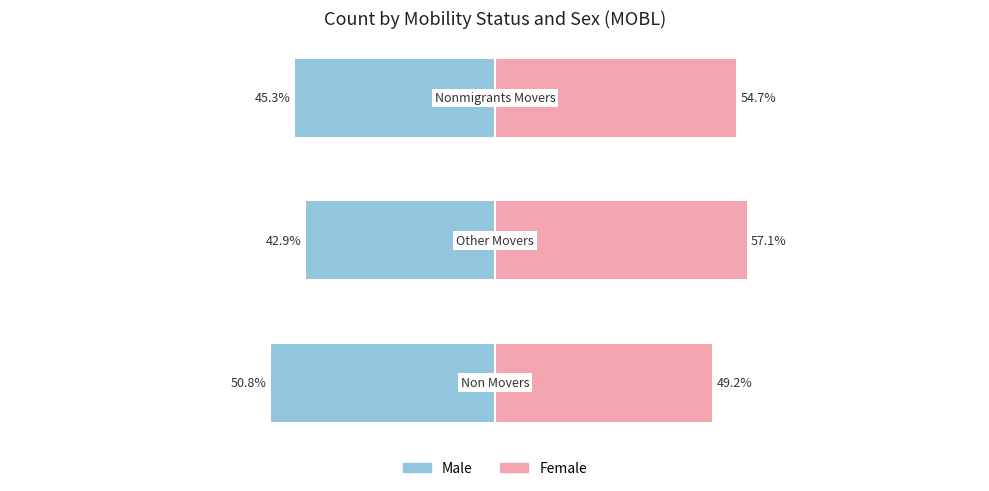

Which series has the widest spread of values?

Female